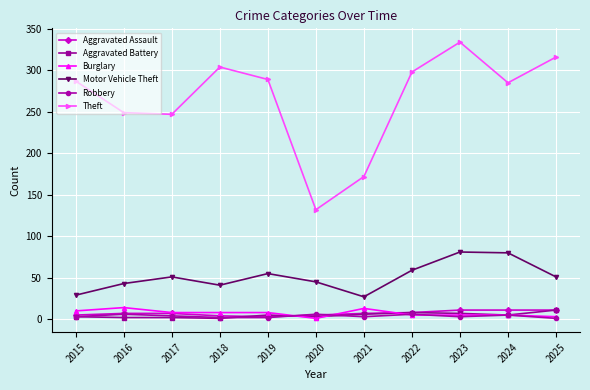

At which category does the chart reach its peak across all series?

2023